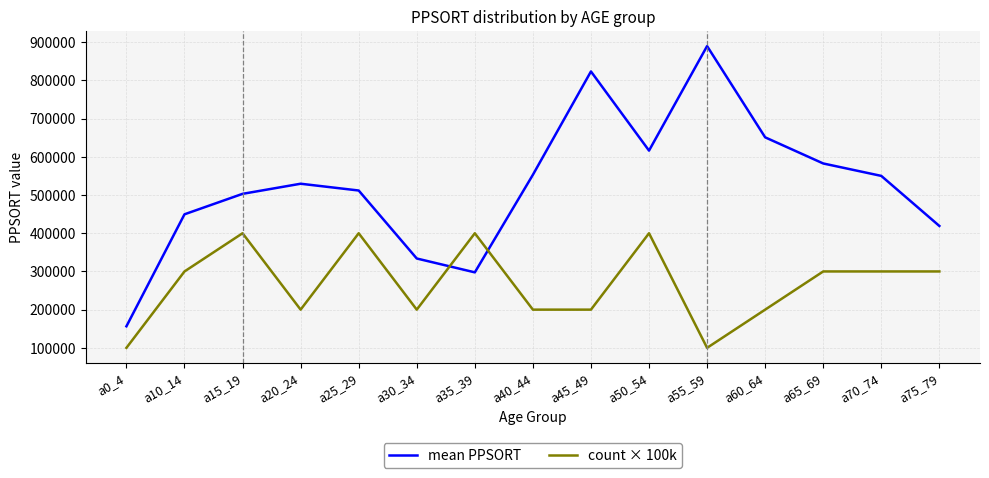

How many count × 100k values are between 200000 and 400000?

13